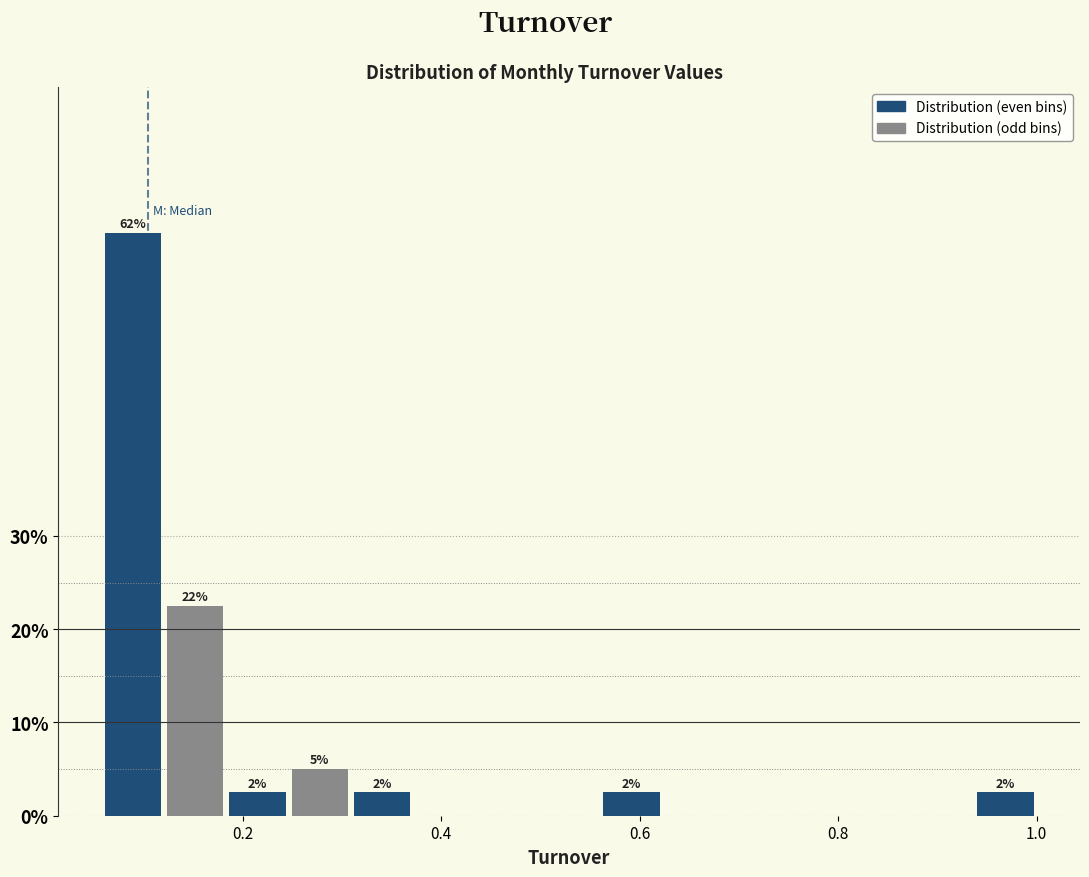

Around what value on the x-axis is the tallest bar? Give the approximate position of its centre, as read against the axis.

0.08